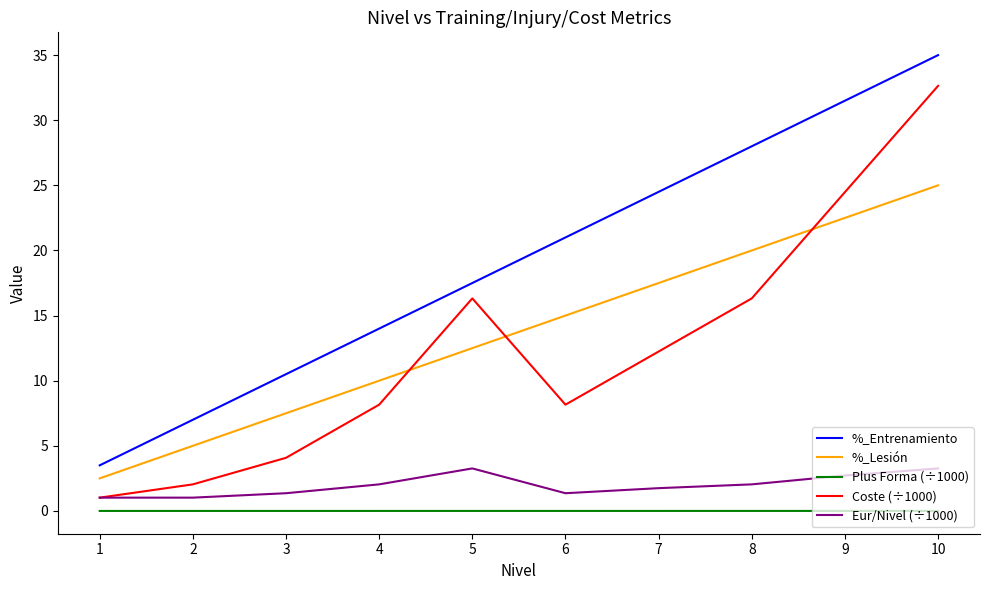

True or false: Coste (÷1000) has a value of 16.3 at 5.

True